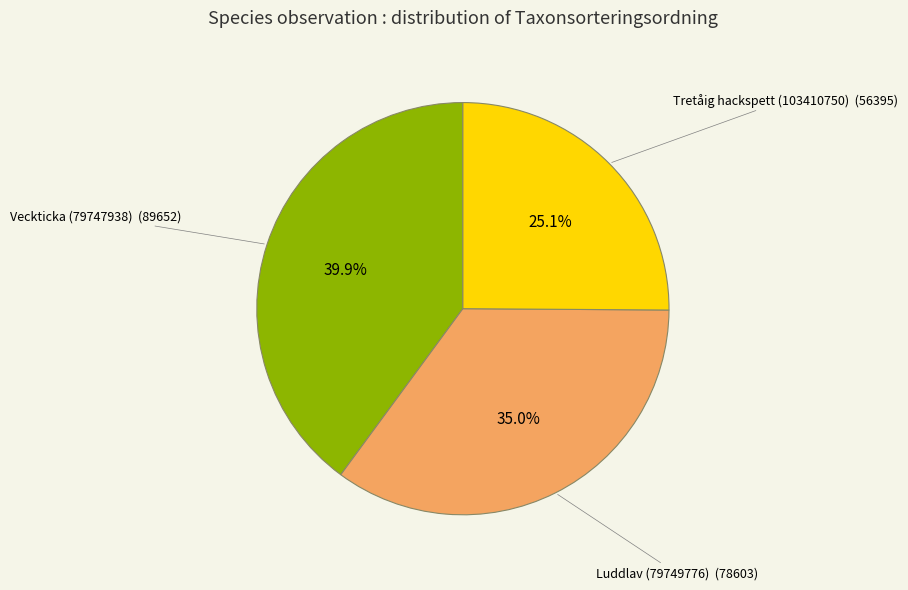

True or false: Luddlav (79749776) accounts for 44% of the total.

False